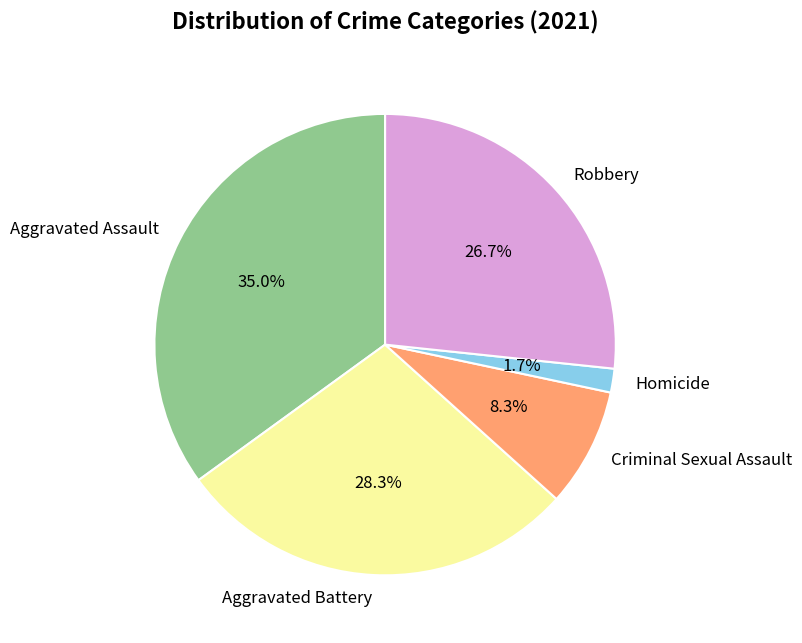

What is the total percentage of Robbery and Aggravated Battery?

55.0%